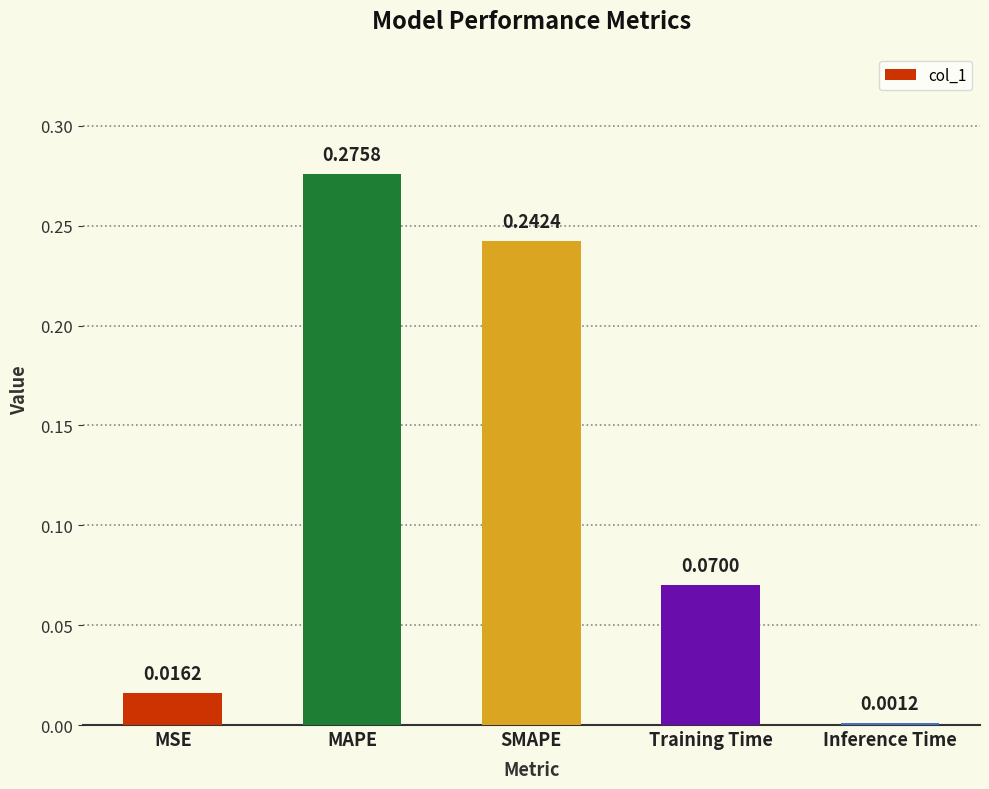

Between Inference Time and MAPE, which is larger?

MAPE